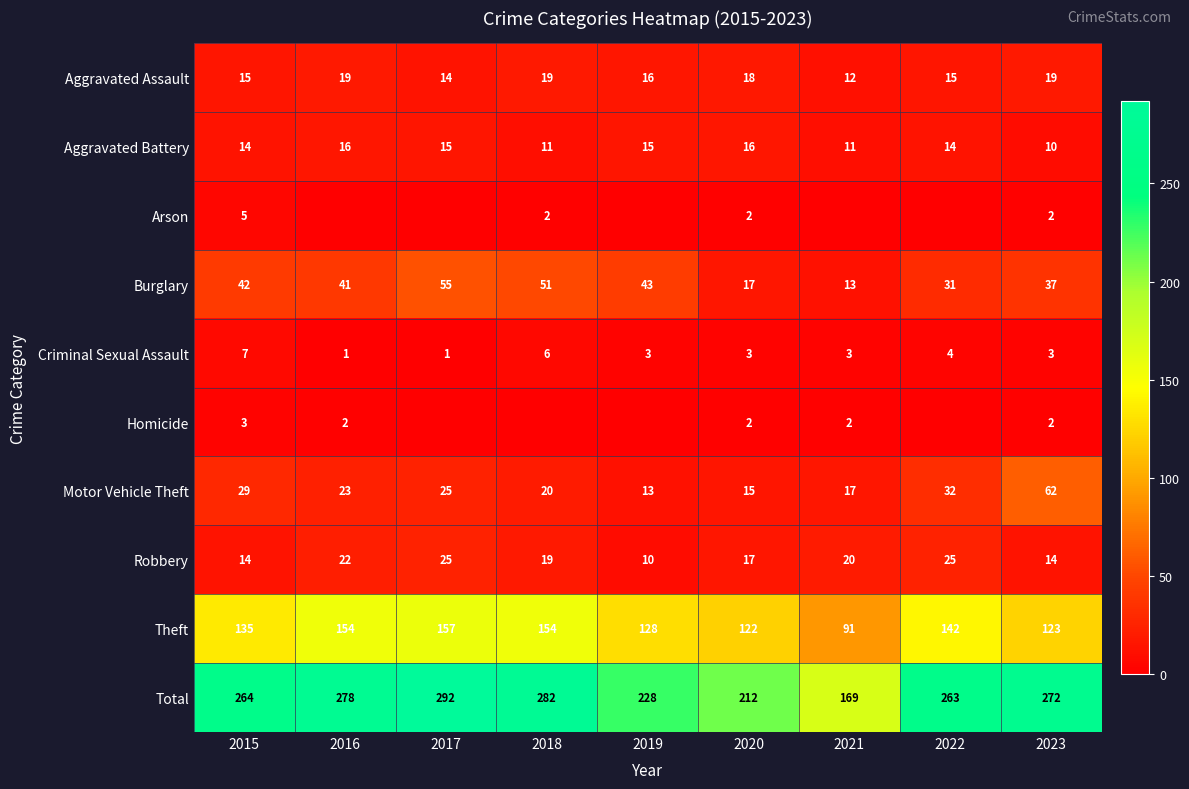

Is it true that Aggravated Battery equals 11 at 2018?

True